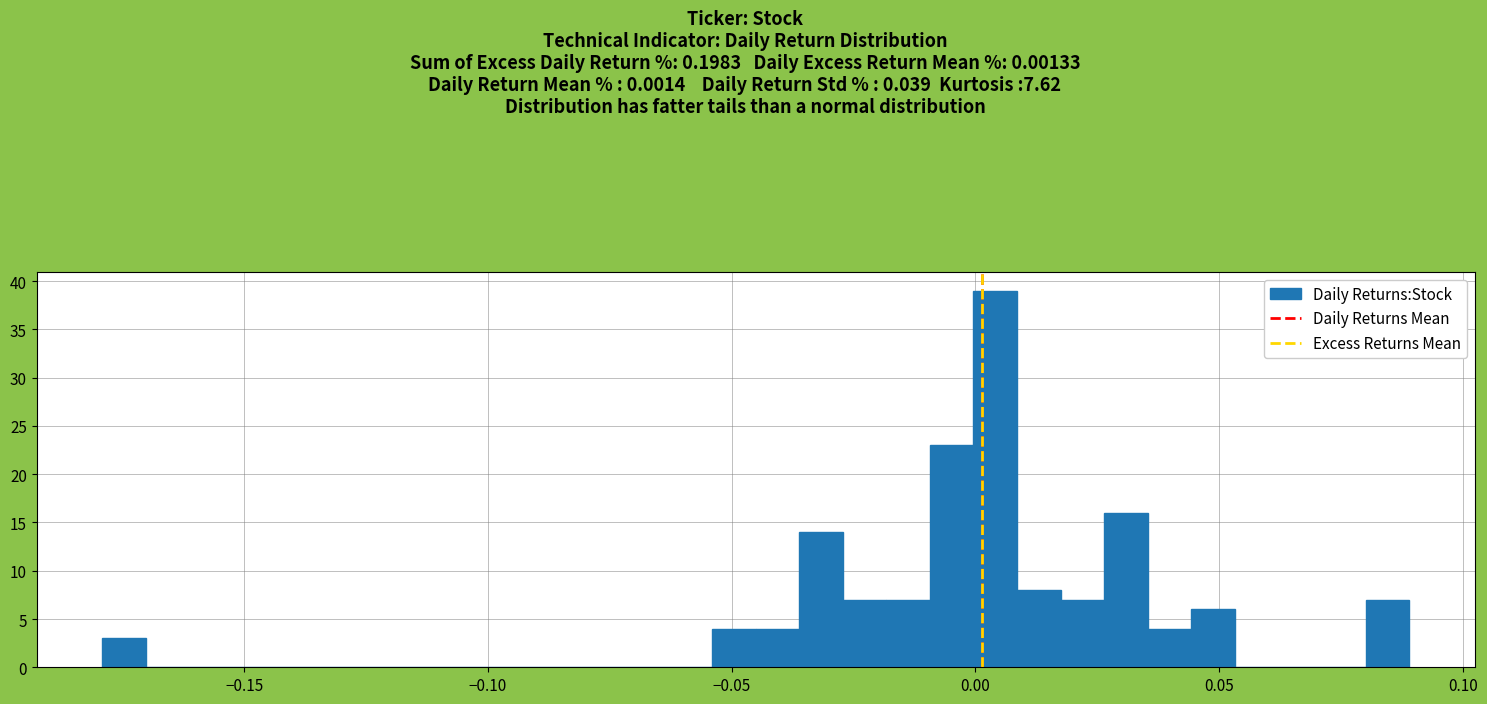

Read against the x-axis, roughly where is the centre of the tallest bar?

0.005